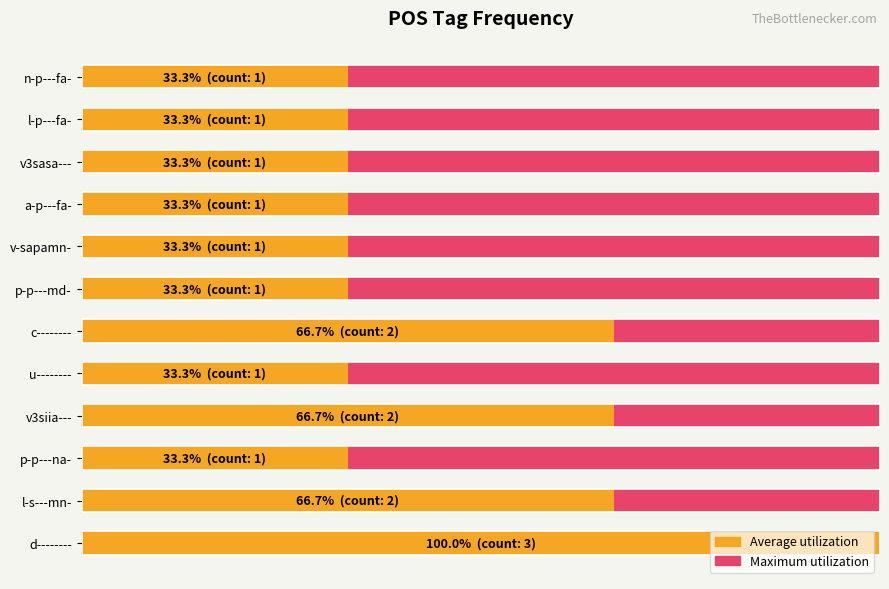

Is it true that Average utilization equals 19.9 at l-p---fa-?

False